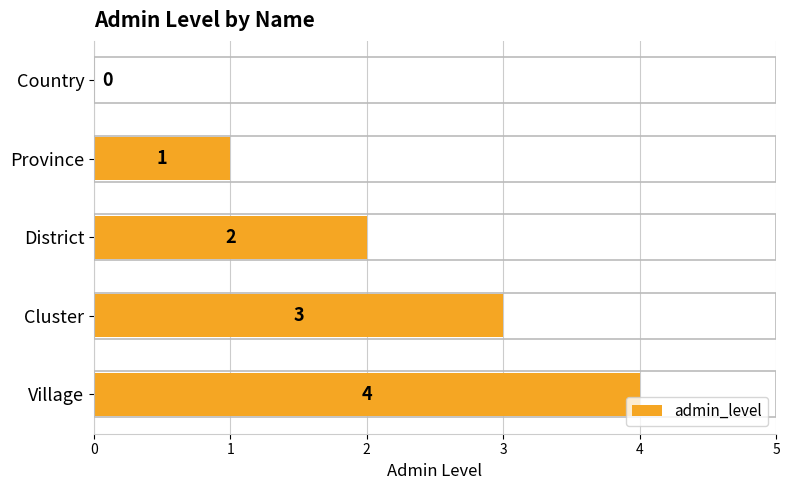

Is it true that the value at Cluster is 4?

False